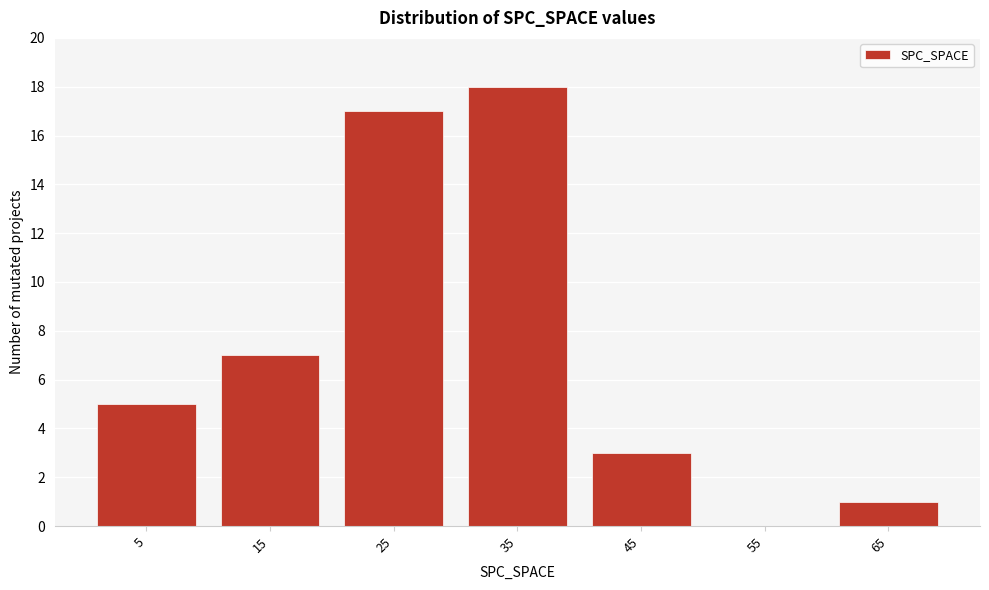

Reading right to left, what are all the values shown in this chart?

65=1	55=0	45=3	35=18	25=17	15=7	5=5